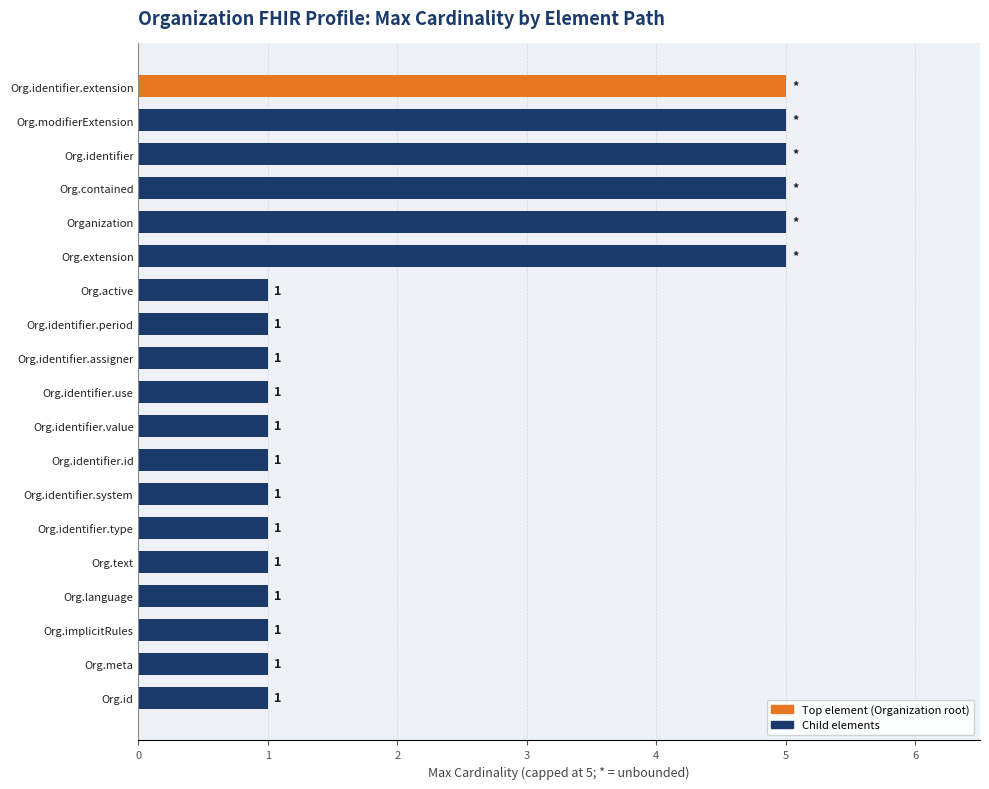

What is the difference between the second highest and minimum values?

4